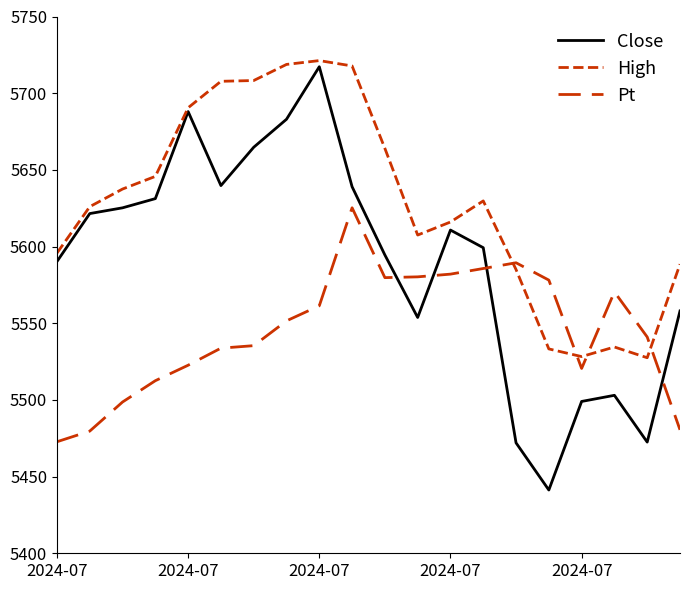

Where do High and Pt first cross each other?

13 and 14